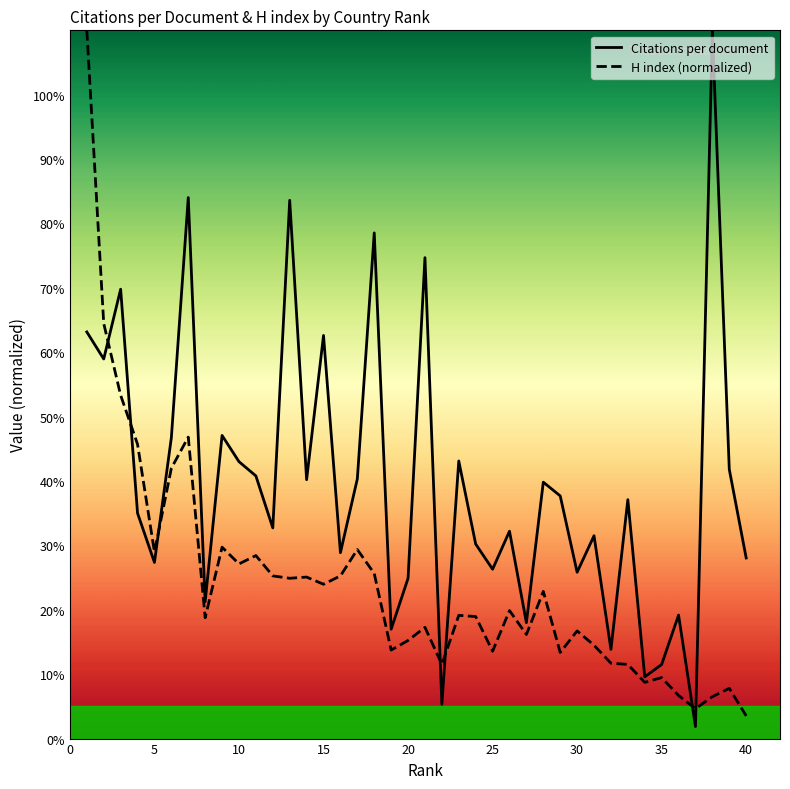

Rank the series by their average value, from lowest to highest.

H index (normalized), Citations per document